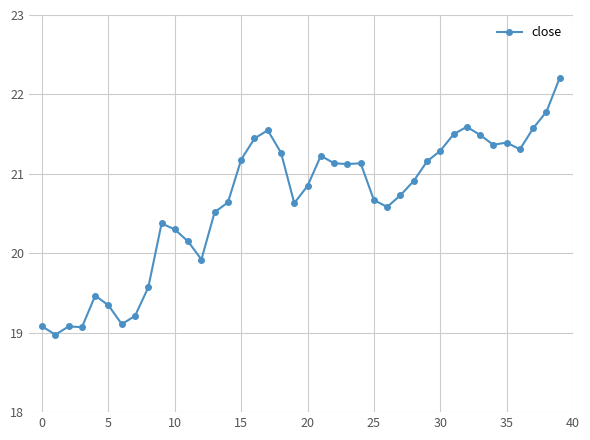

What is the value of the 21st point from the left?

20.8